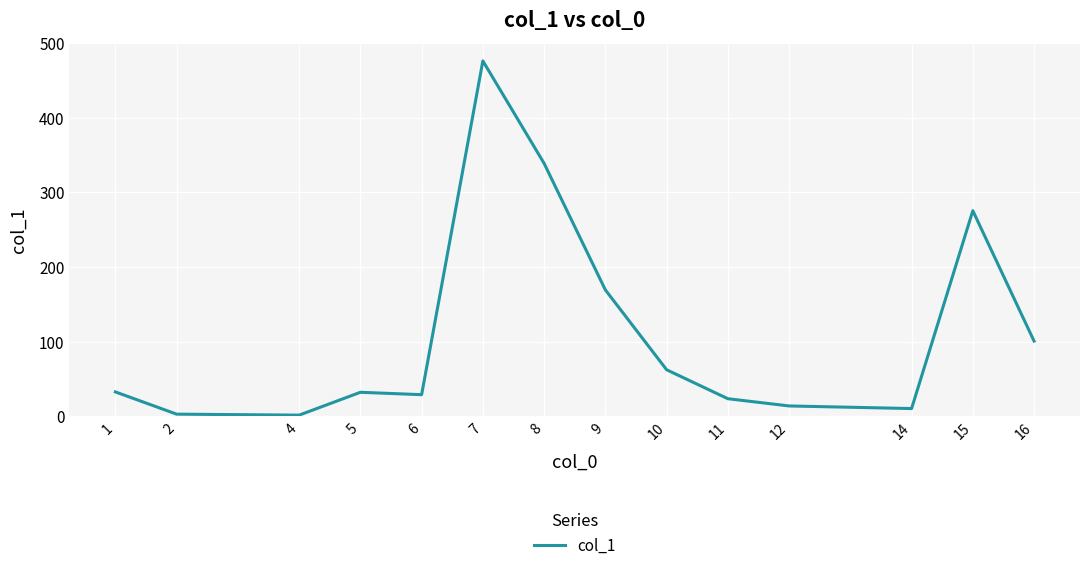

True or false: the data shows 1.7 at 4.

True